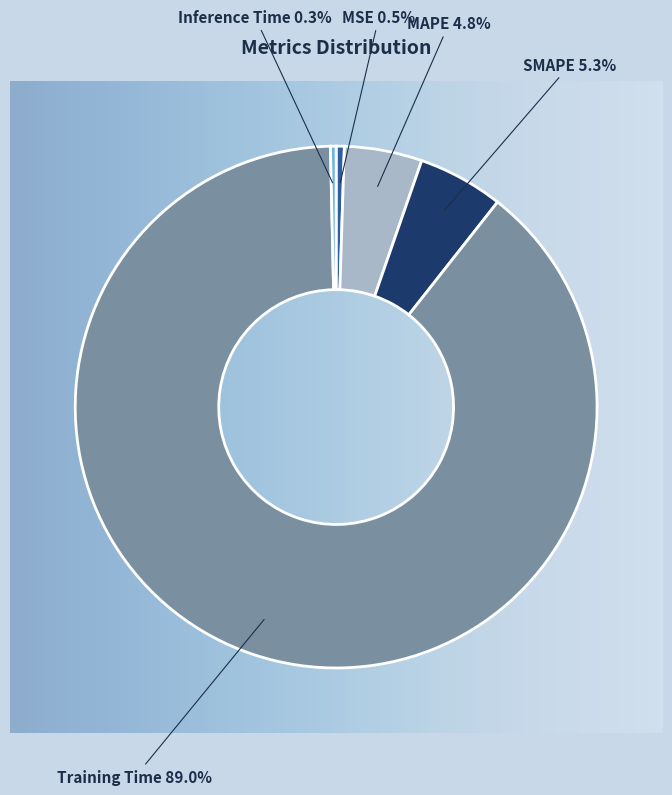

To the nearest percent, what percentage of the pie is SMAPE?

5%